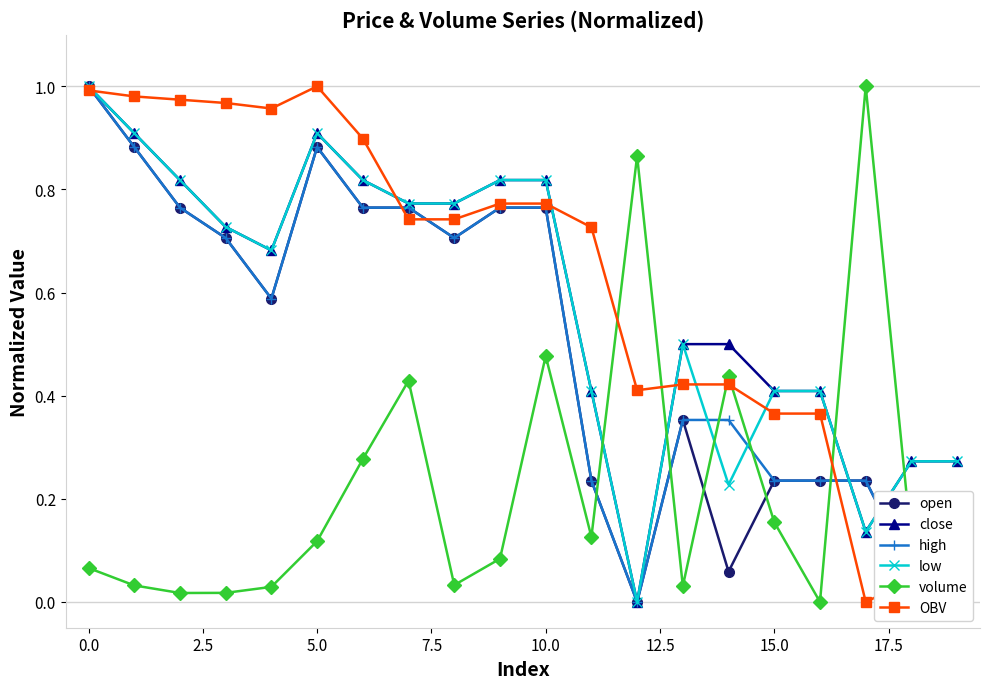

How many intersections are there between close and volume?

4